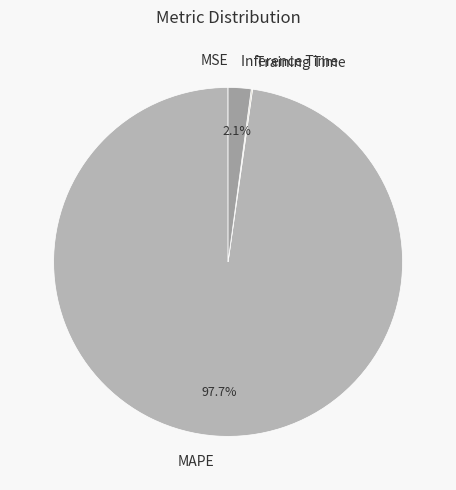

Which category has the biggest portion of the pie?

MAPE